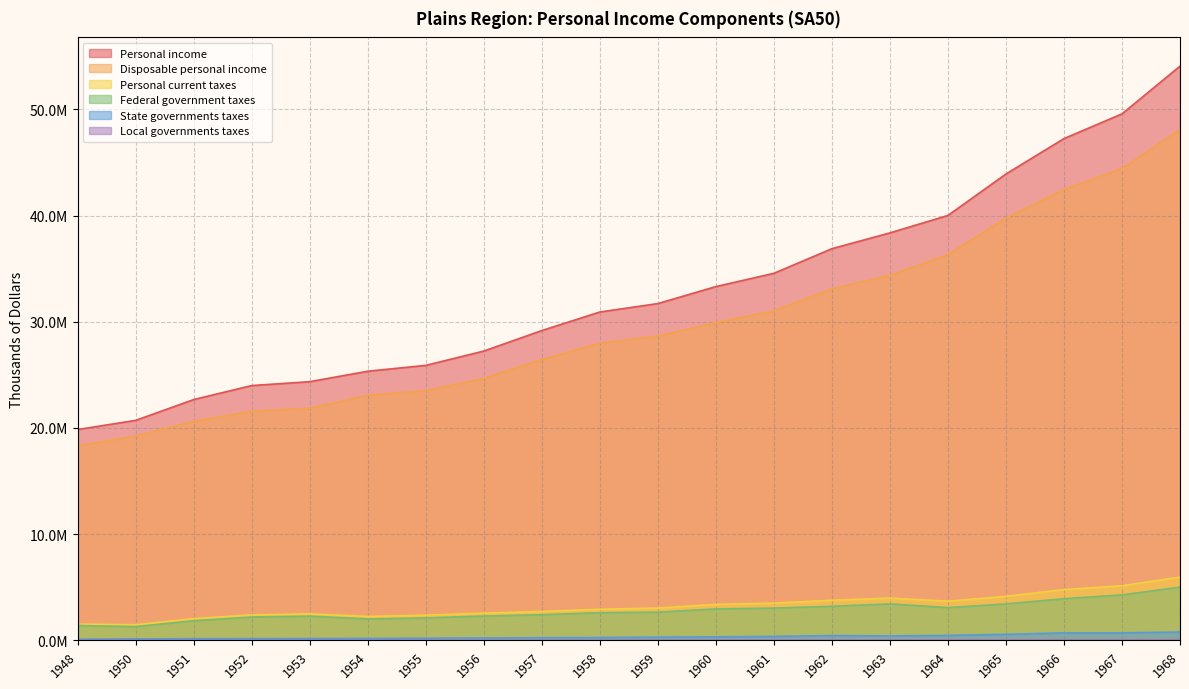

True or false: Personal current taxes and Local governments taxes intersect in this chart.

False